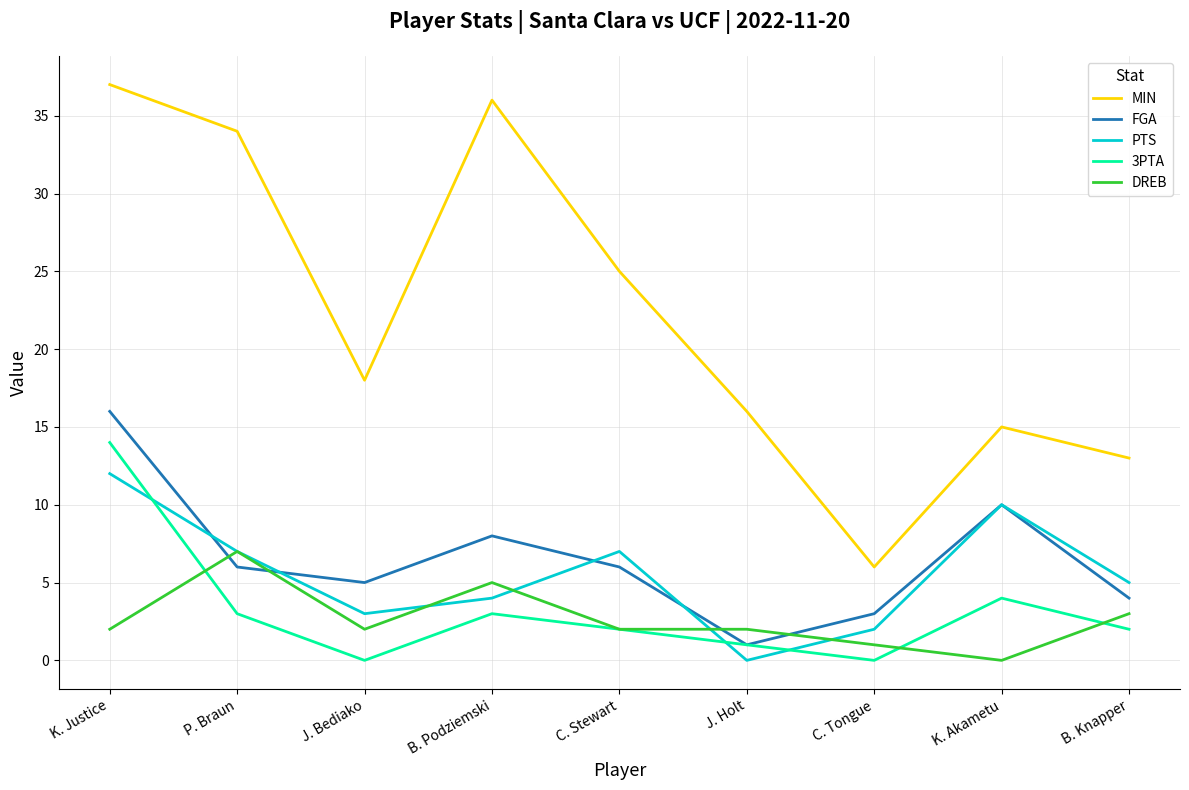

Which series changed the most between C. Stewart and J. Holt?

MIN